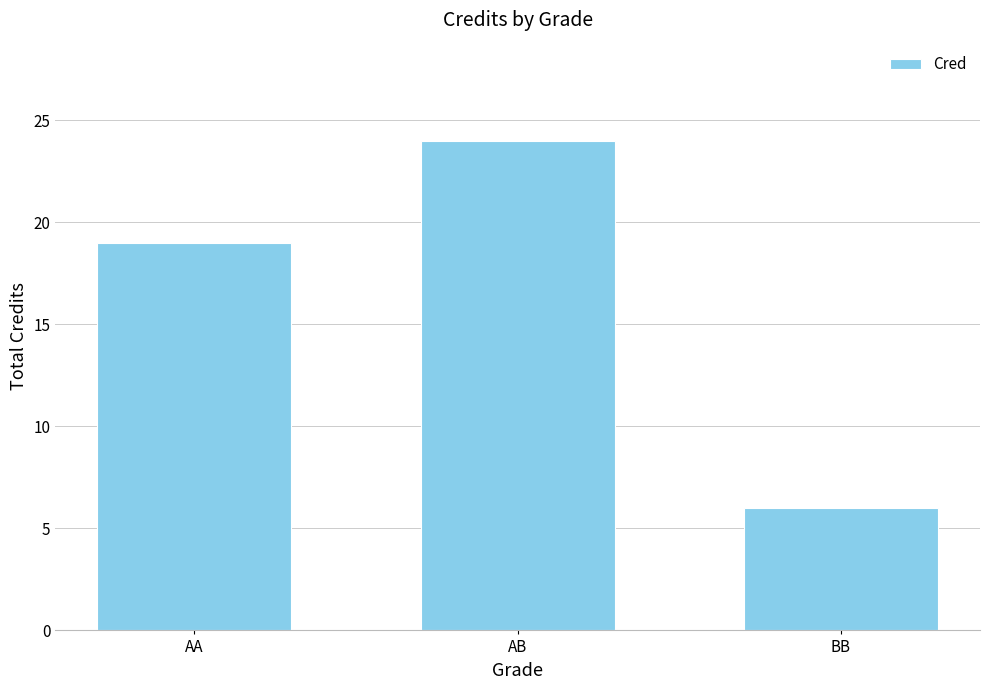

What is the maximum value shown in the chart?

24